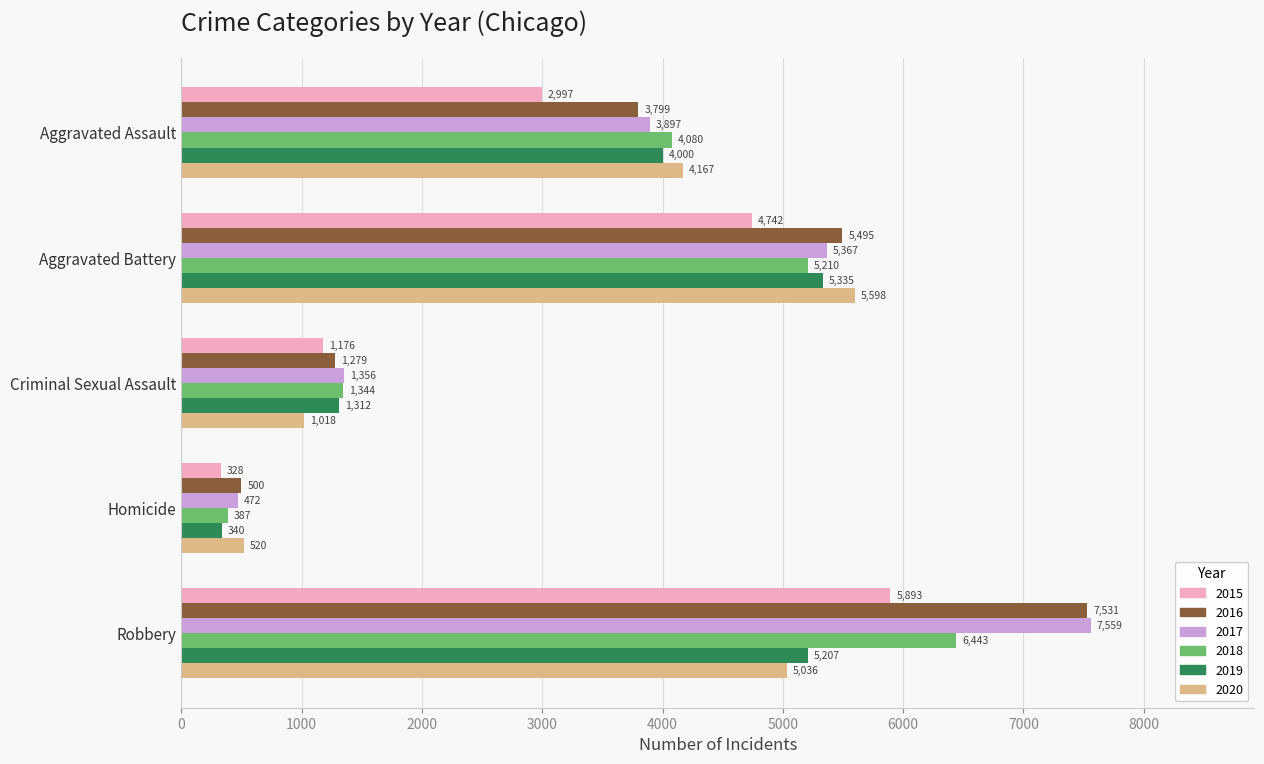

Count the number of data series in this chart.

6